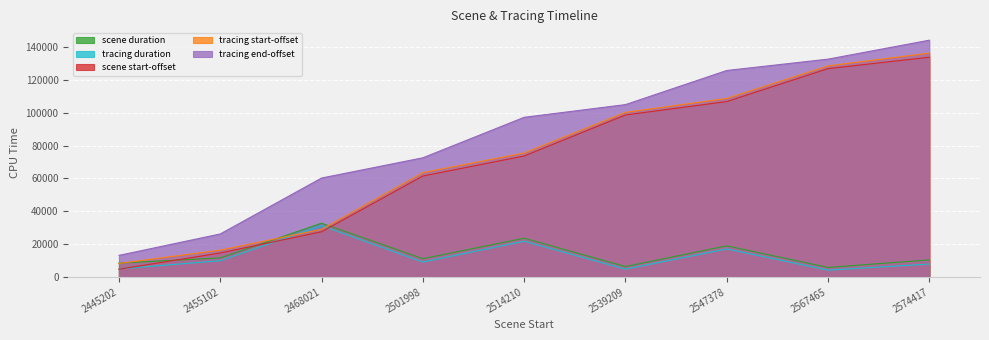

What is the average value of the scene duration series?

14329